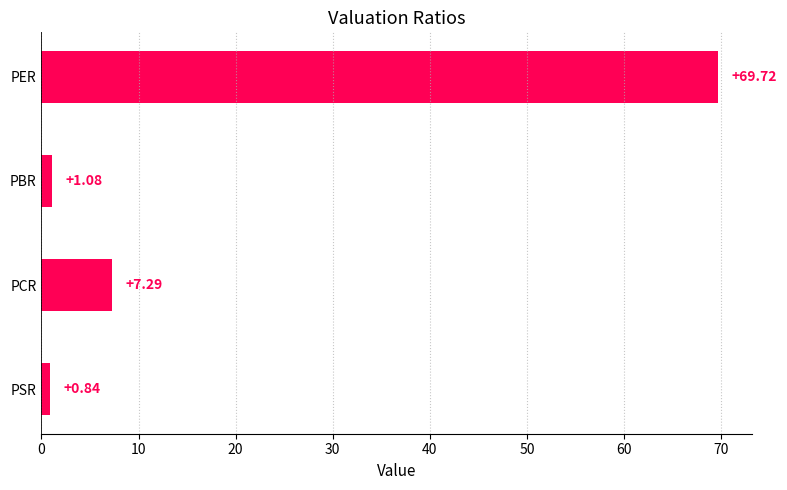

At which label is the value closest to 35?

PCR